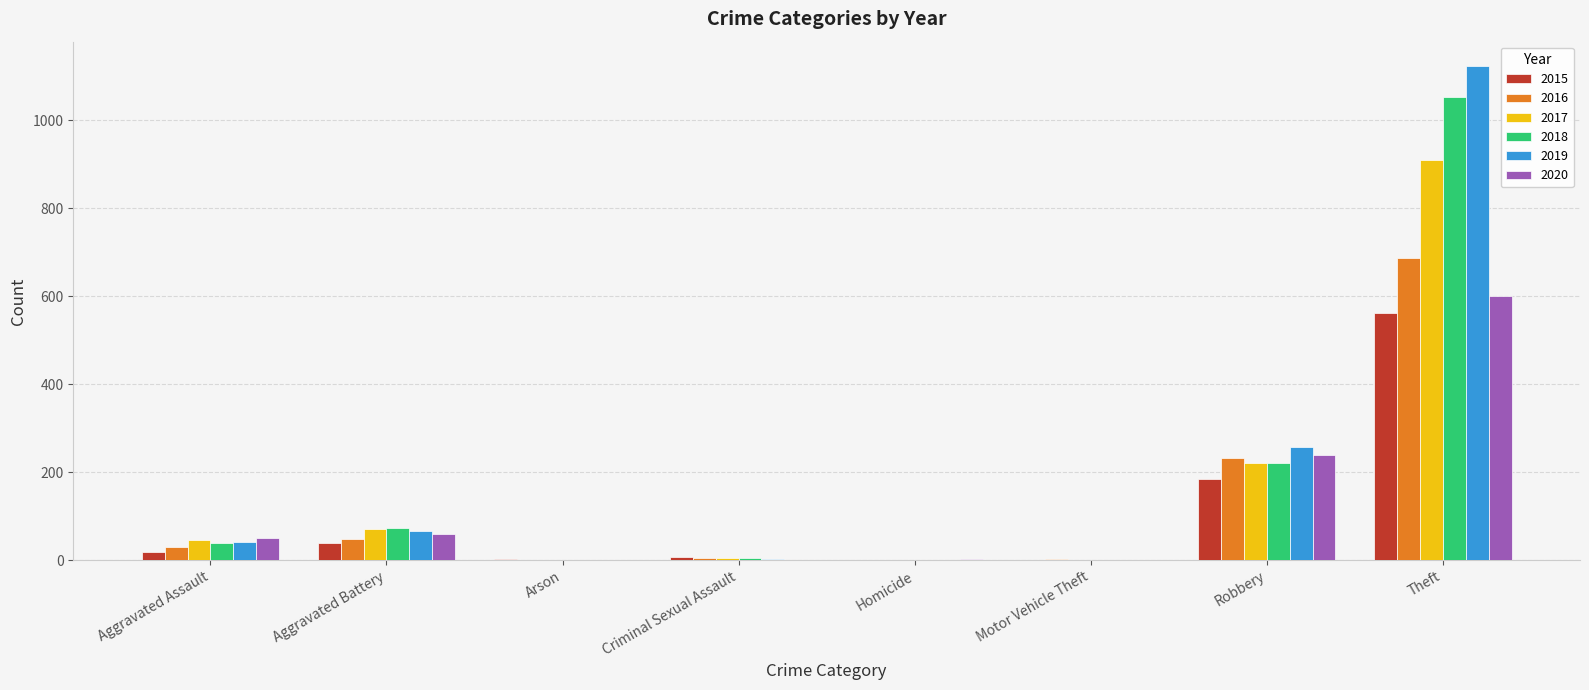

Does the chart contain stacked bars?

No